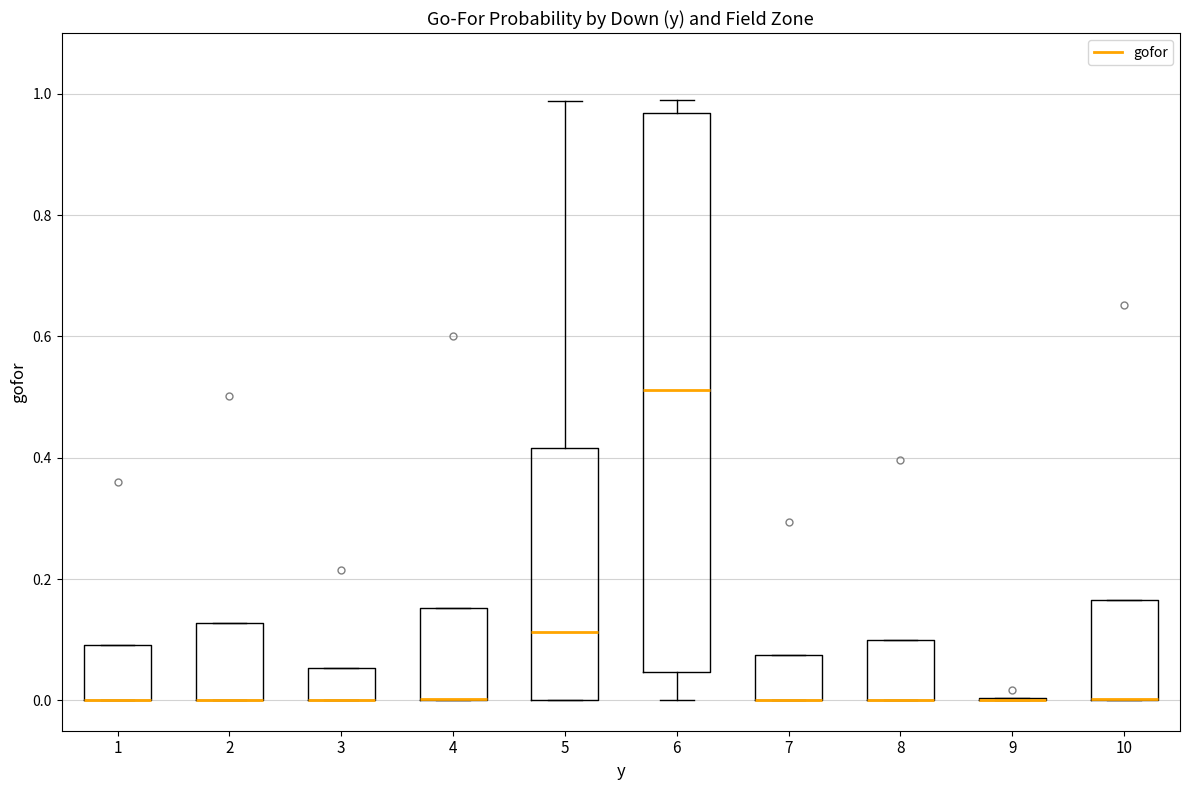

Comparing the boxes themselves (not the whiskers), which one is the tallest?

6